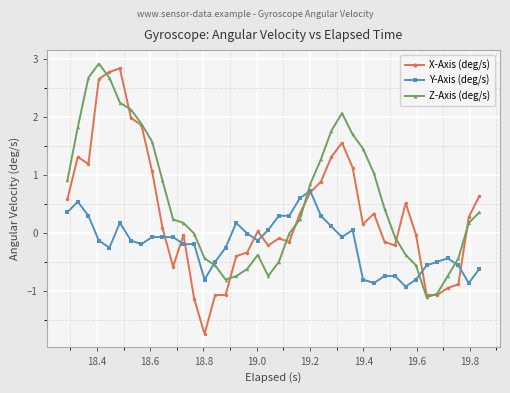

What is the minimum value for X-Axis (deg/s)?

-1.7